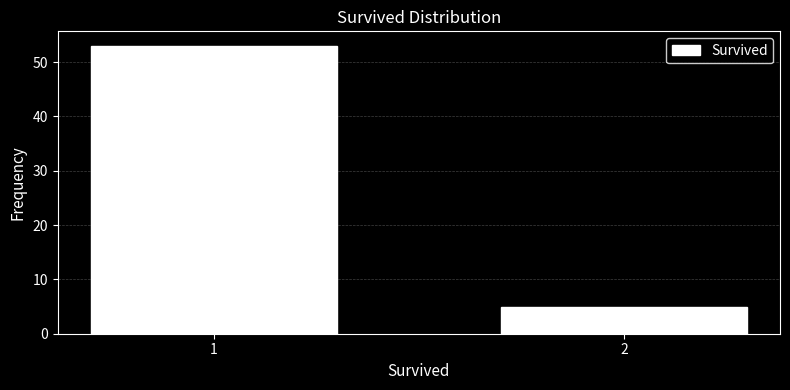

Reading left to right, transcribe all the data shown in this chart.

53	5